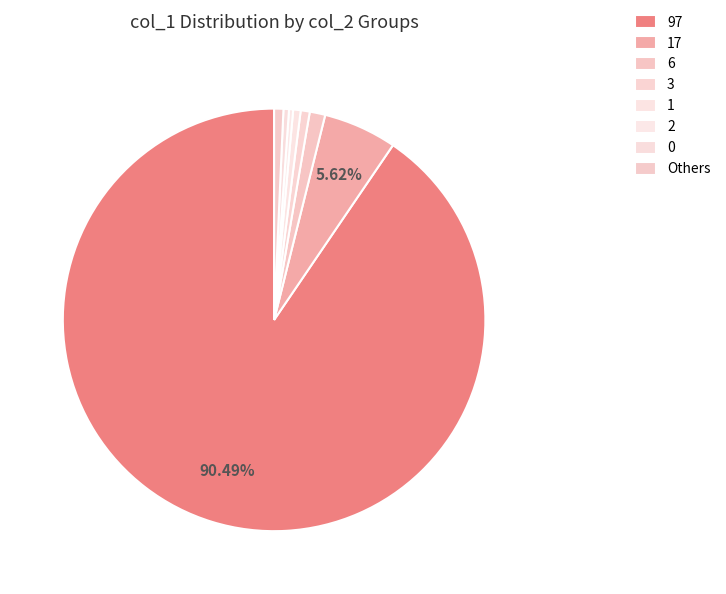

To the nearest percent, what is the difference between the 1 and 6 slice percentages?

1%